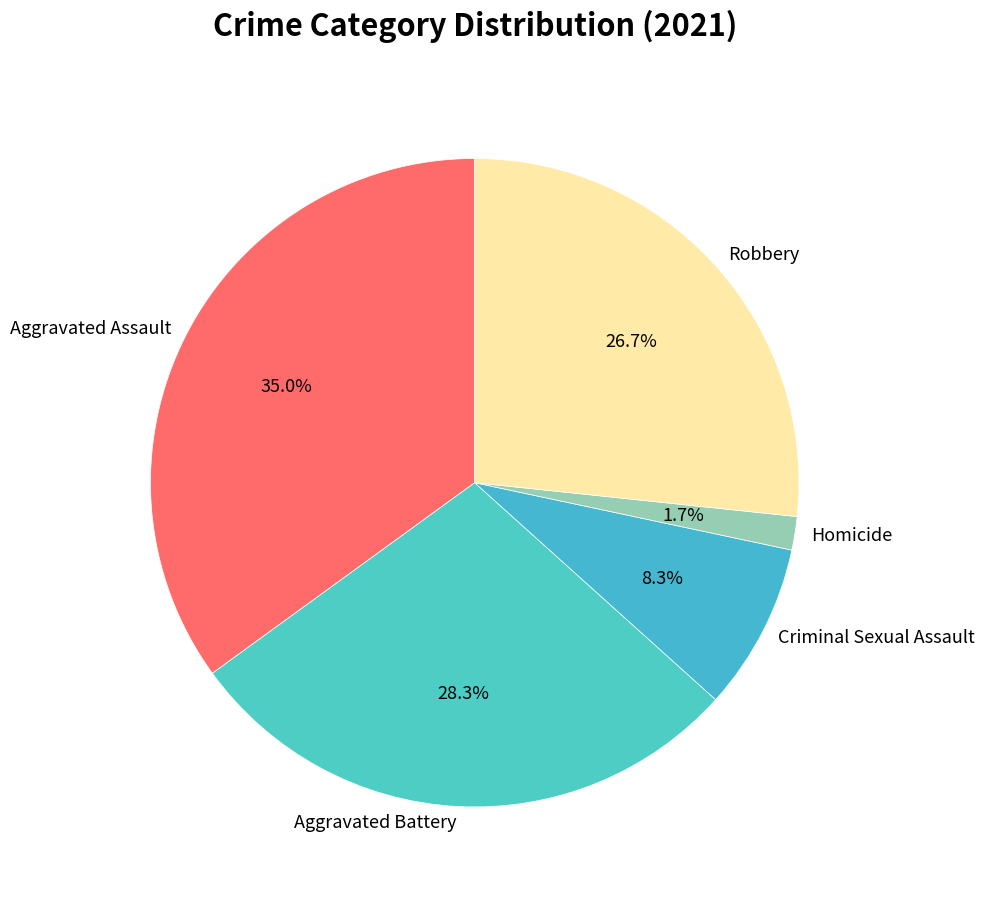

What percentage is the Aggravated Battery slice, to the nearest percent?

28%